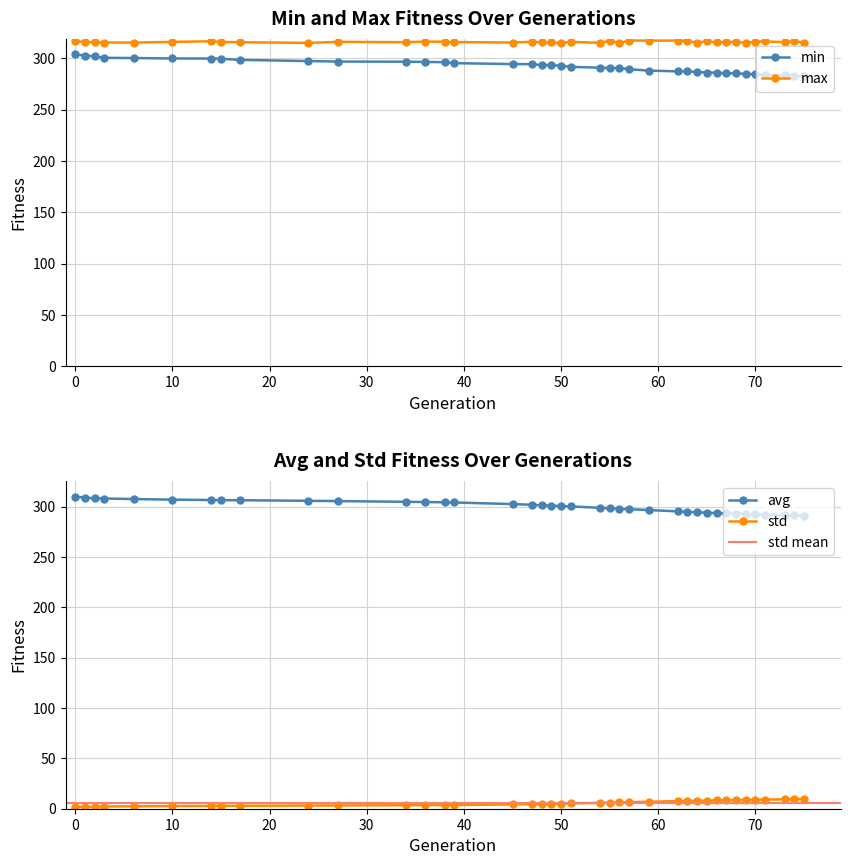

What is the maximum value for min?

303.9